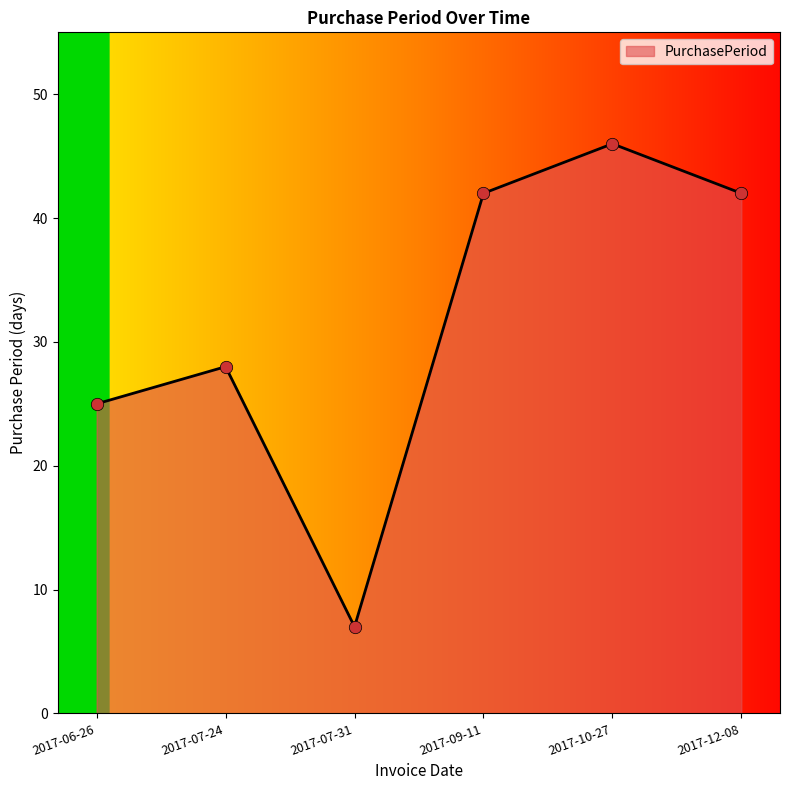

What is the ratio of the value at 2017-09-11 to the value at 2017-10-27?

0.9